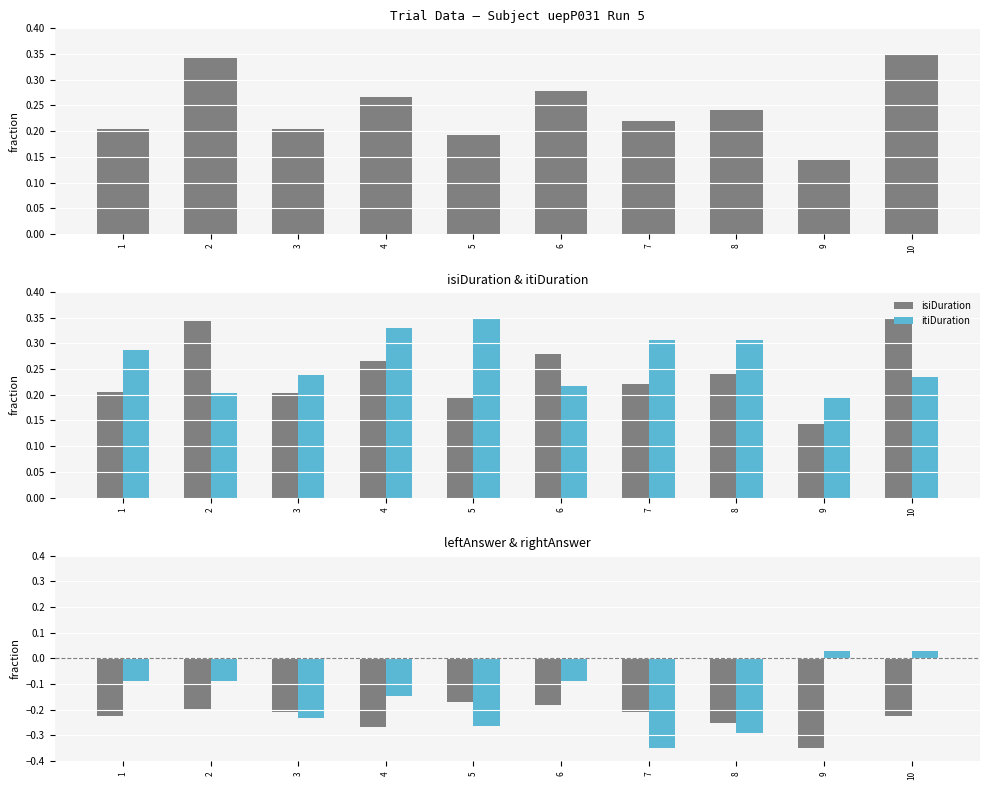

Which series has the largest range (max minus min)?

rightAnswer